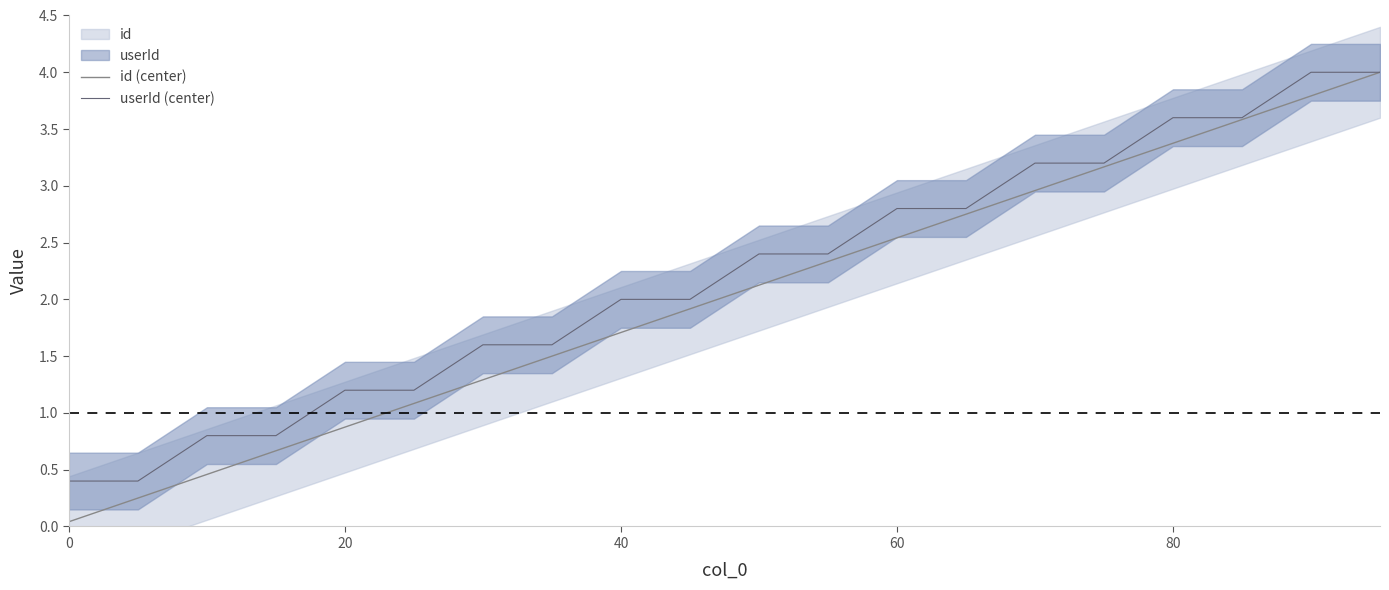

True or false: userId (center) and id (center) cross at least once.

False